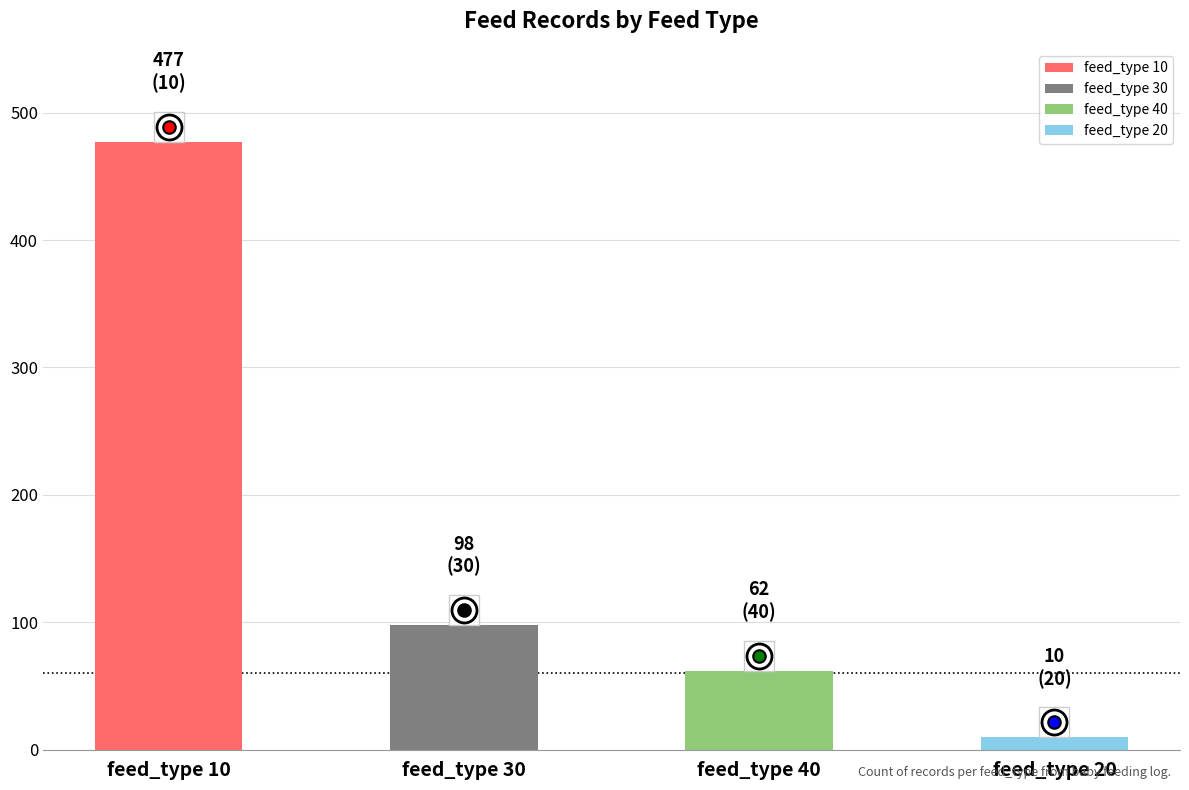

Reading left to right, transcribe all the data shown in this chart.

count: 477	98	62	10
marker_y: 477	98	62	10